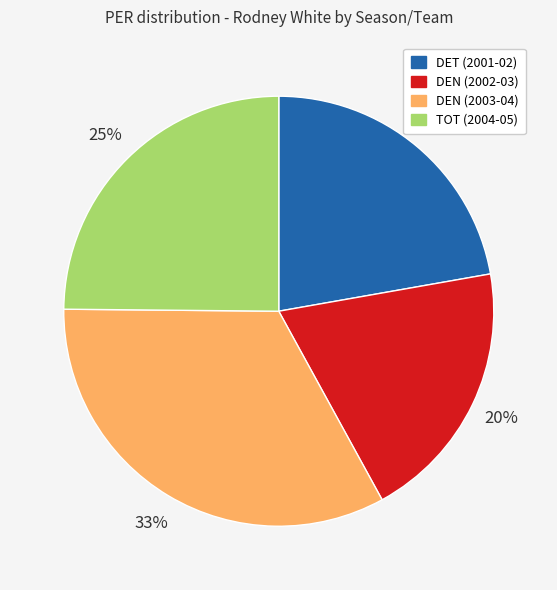

What percentage is the TOT (2004-05) slice, to the nearest percent?

25%